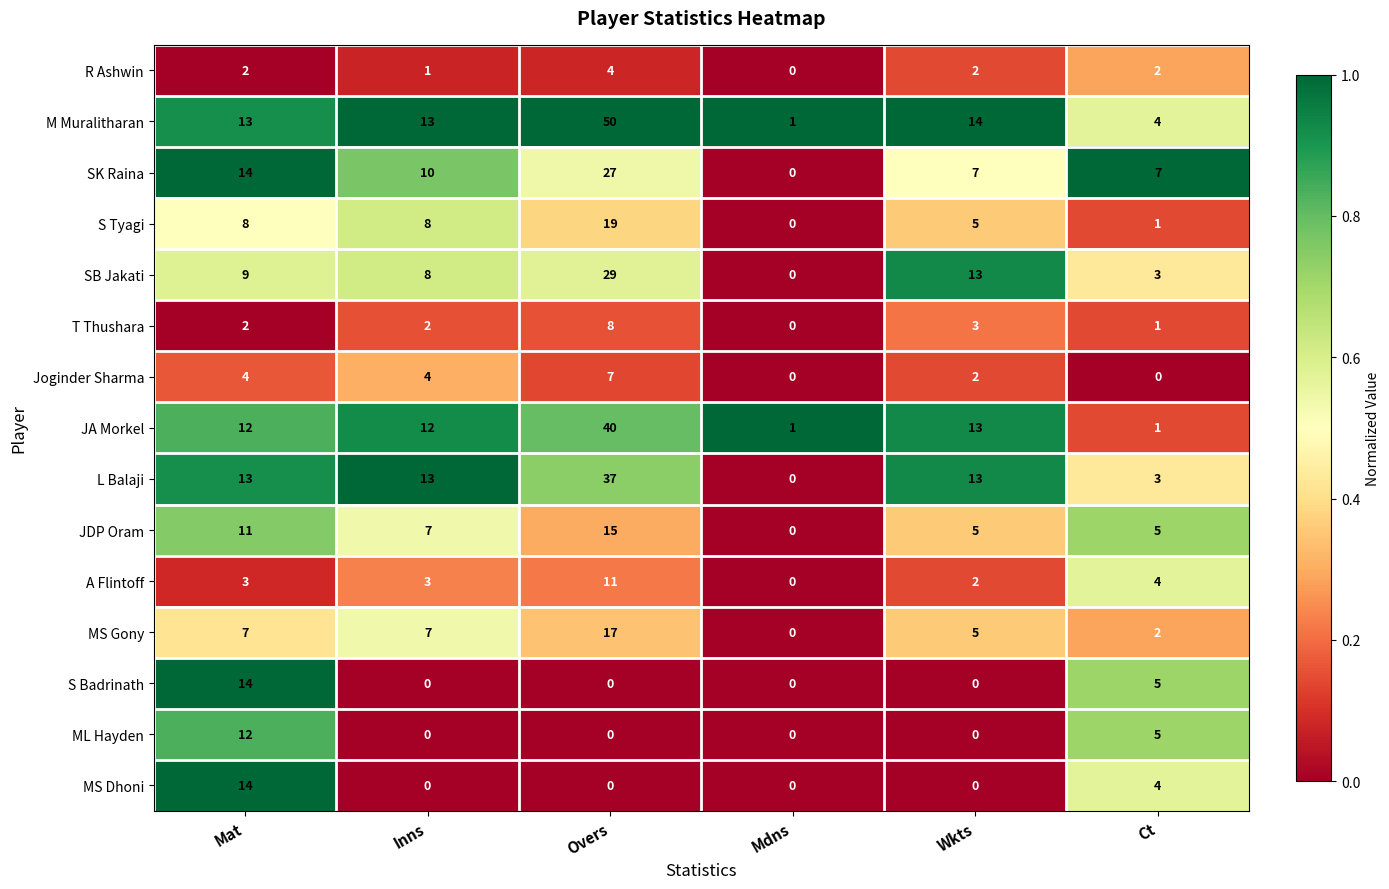

Which category has the highest value across all series?

Overs